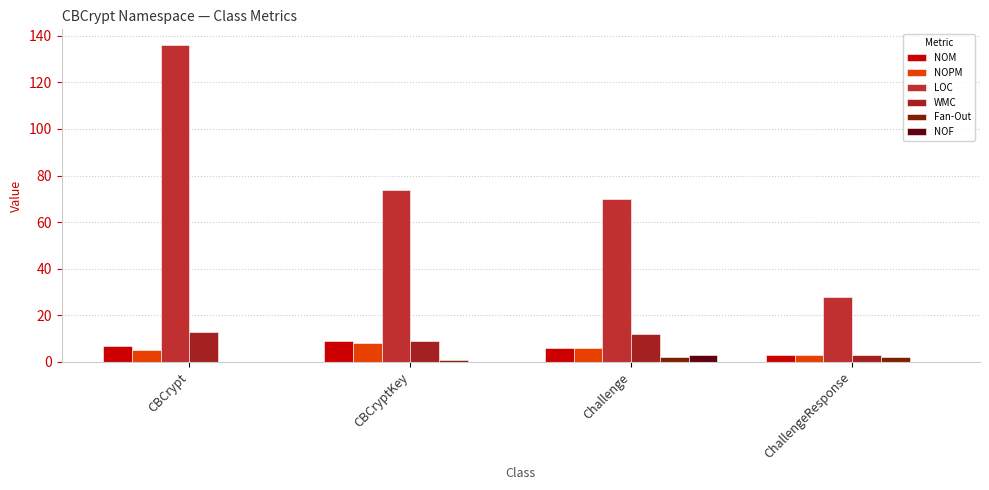

The value of NOF at CBCrypt is 0. True or false?

True